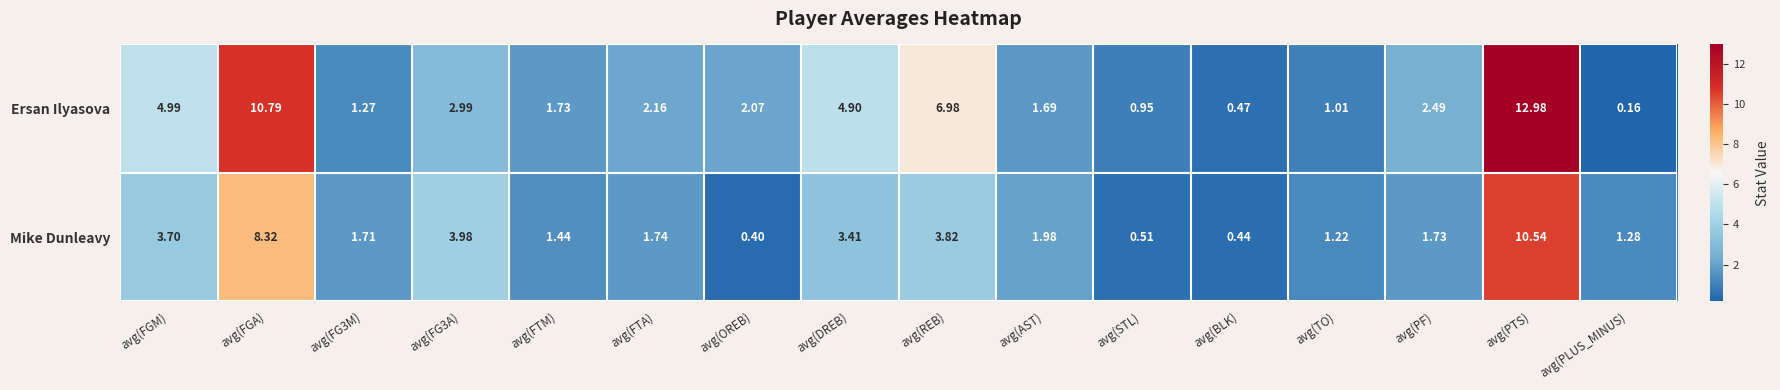

Which series changed the most between avg(FG3M) and avg(FG3A)?

Mike Dunleavy